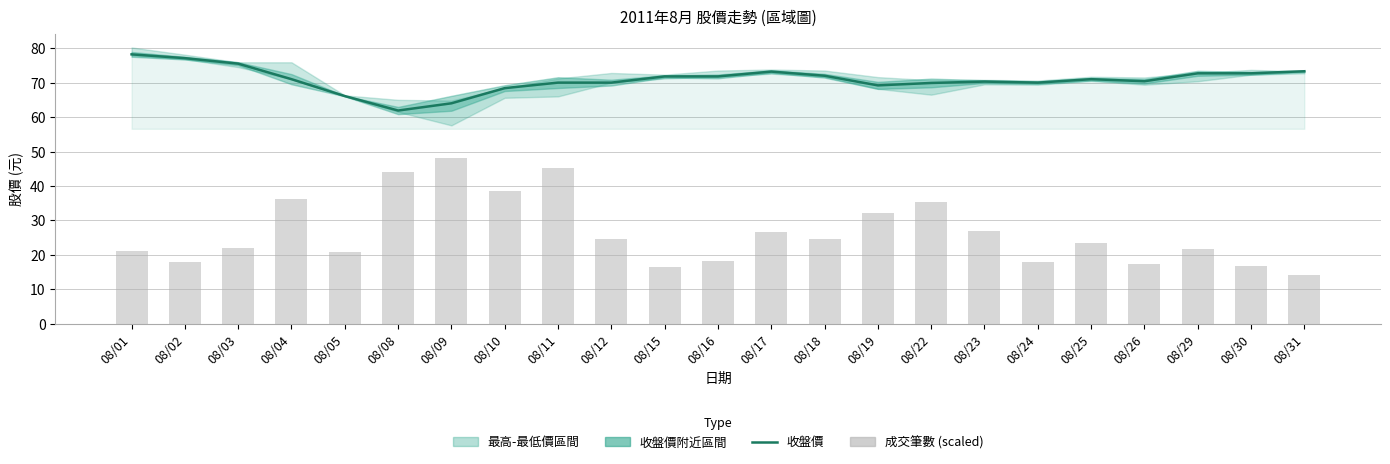

Which series has the widest spread of values?

成交筆數 (scaled)